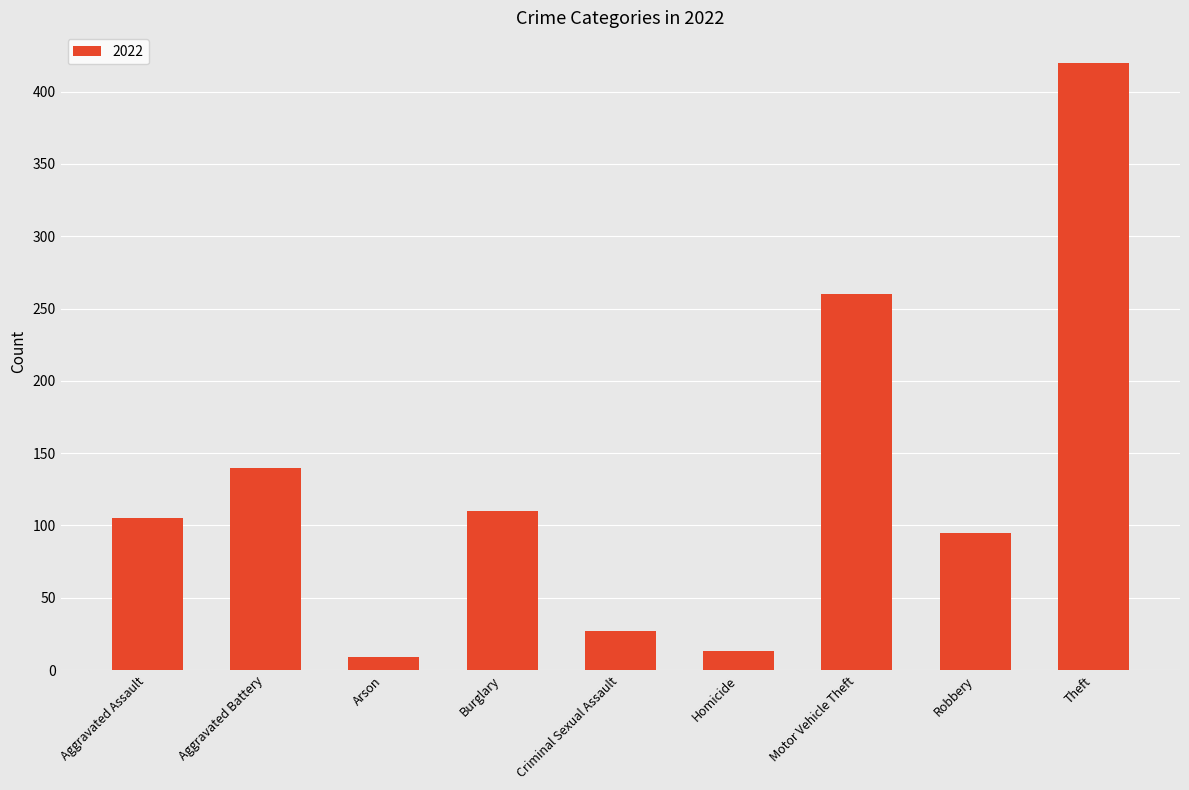

What is the difference between the values at Theft and Criminal Sexual Assault?

393